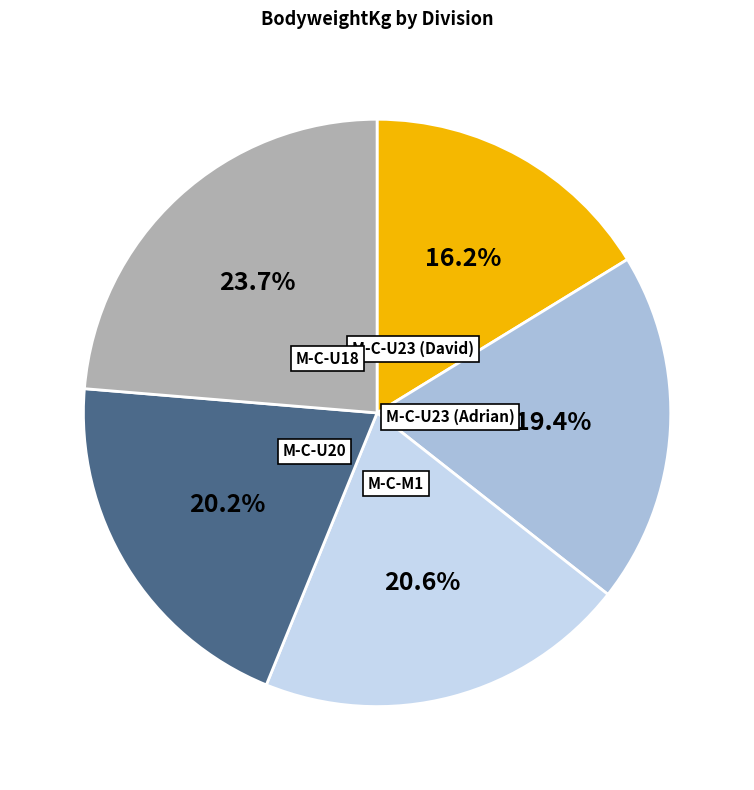

Is there any slice that represents more than half of the pie?

No